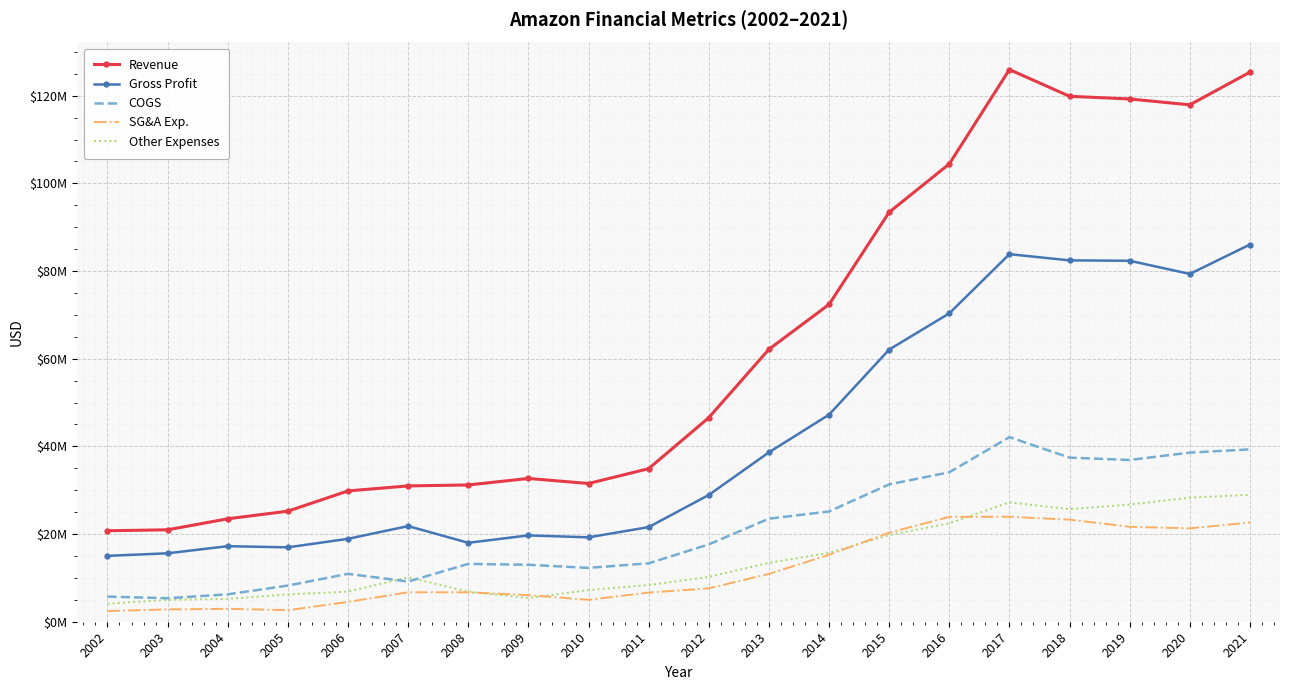

Reading left to right, what are all the values shown in this chart?

Revenue: 20755026	20972951	23483657	25219233	29840000	30982000	31201000	32685000	31533000	34915000	46554000	62145000	72382000	93416000	104437000	125959000	119863000	119251000	117915000	125365000
Gross Profit: 15031096	15610685	17232209	16968027	18913000	21817000	18008000	19694000	19250000	21588000	28915000	38635000	47230000	62081000	70345000	83849000	82432000	82347000	79337000	86043000
COGS: 5723930	5362266	6251448	8251206	10927000	9165000	13193000	12991000	12283000	13327000	17639000	23510000	25152000	31335000	34092000	42110000	37431000	36904000	38578000	39322000
SG&A Exp.: 2444042	2807041	2938683	2630533	4517000	6721000	6708000	6072000	4992000	6648000	7616000	10912000	15274000	20312000	23922000	23949000	23281000	21661000	21303000	22625000
Other Expenses: 4116061	4971297	5215362	6229060	6864000	10131000	6859000	5416000	7225000	8365000	10229000	13429000	15725000	19761000	22457000	27240000	25679000	26740000	28303000	28950000